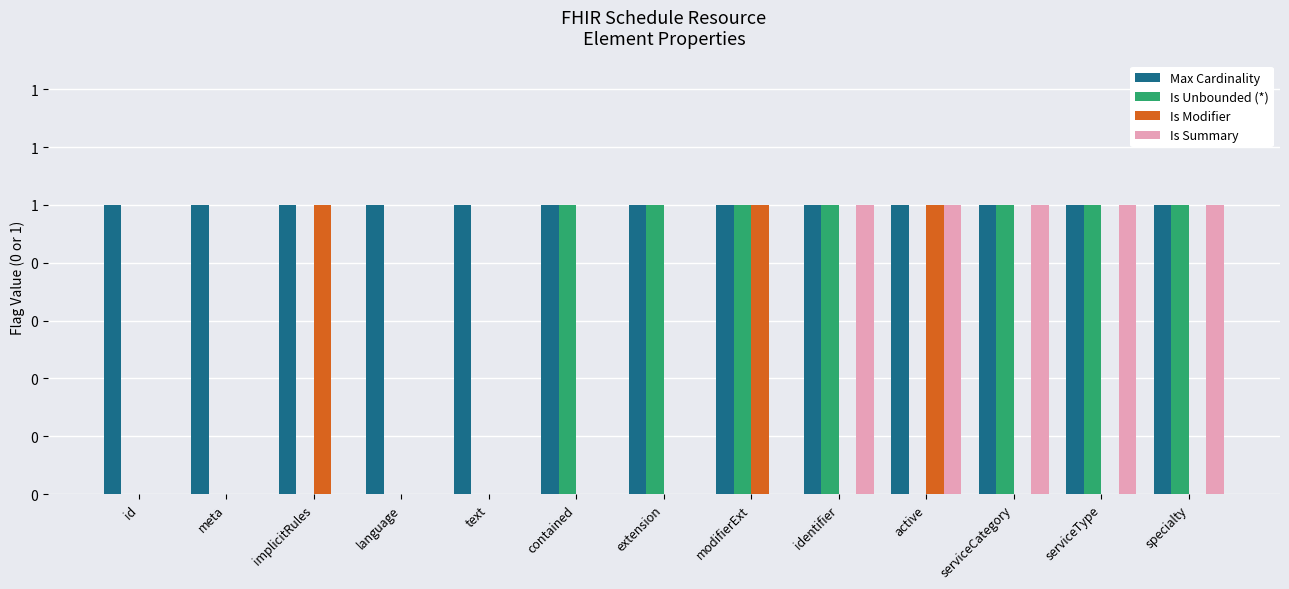

Reading right to left, extract all data points from this chart.

Max Cardinality: 1	1	1	1	1	1	1	1	1	1	1	1	1
Is Unbounded (*): 1	1	1	0	1	1	1	1	0	0	0	0	0
Is Modifier: 0	0	0	1	0	1	0	0	0	0	1	0	0
Is Summary: 1	1	1	1	1	0	0	0	0	0	0	0	0